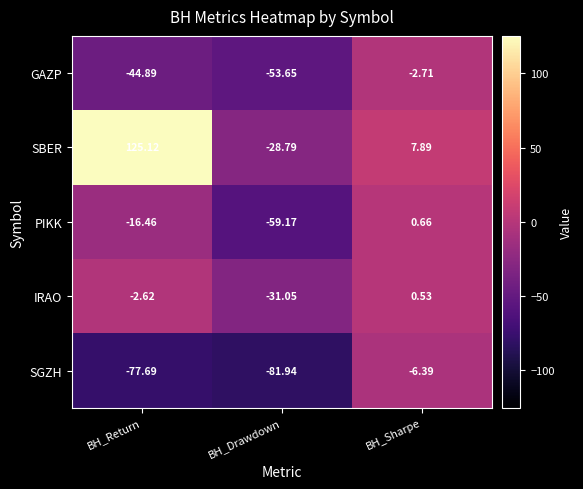

Rank the categories by SBER value from highest to lowest.

BH_Return, BH_Sharpe, BH_Drawdown